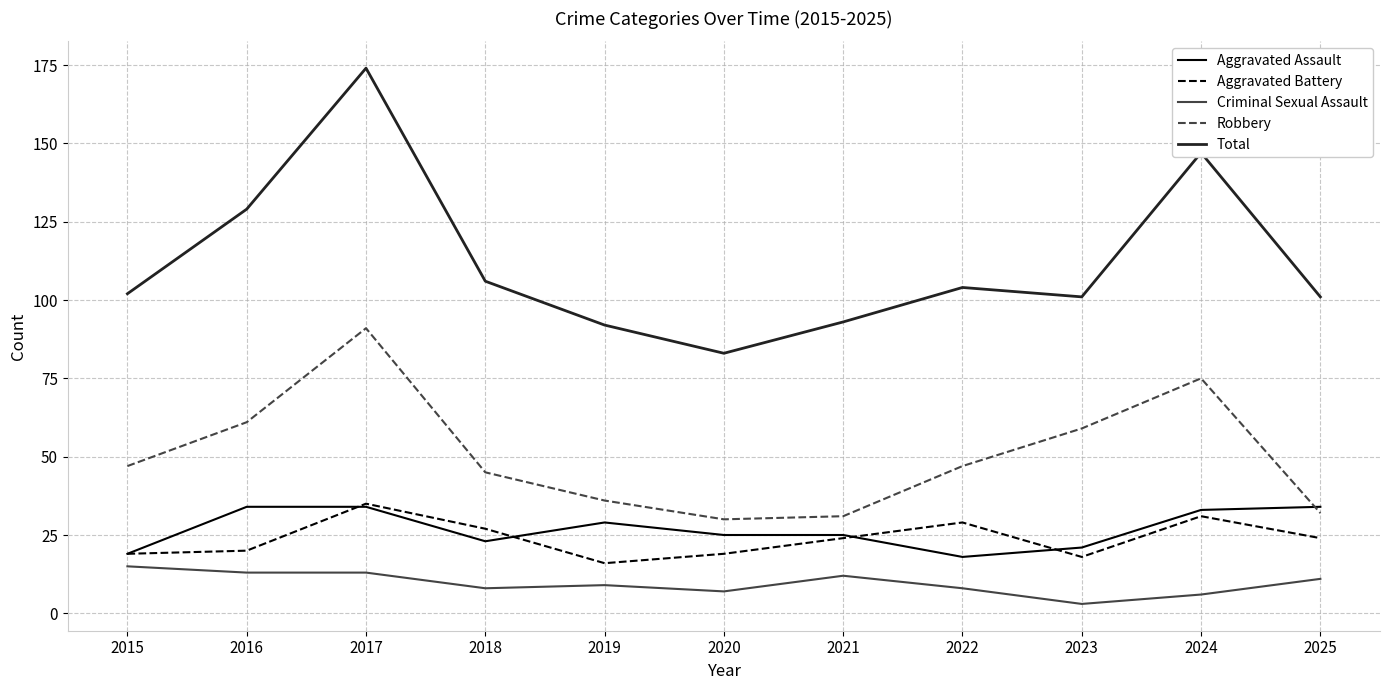

What is the minimum value for Aggravated Assault?

18